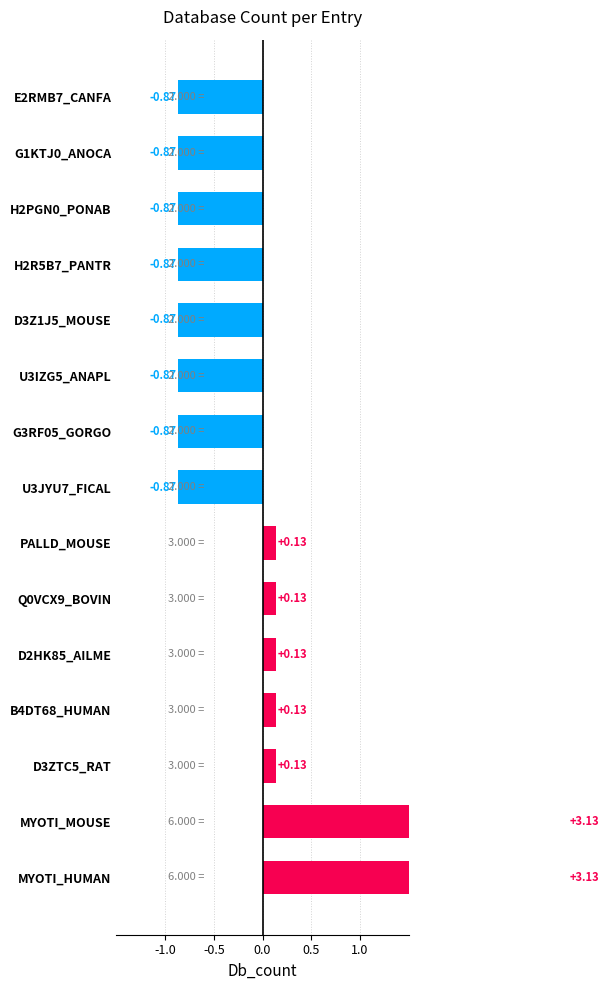

What is the smallest value displayed?

-0.9